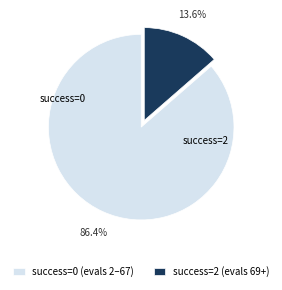

Which slice represents more than half of the pie?

success=0 (evals 2–67)